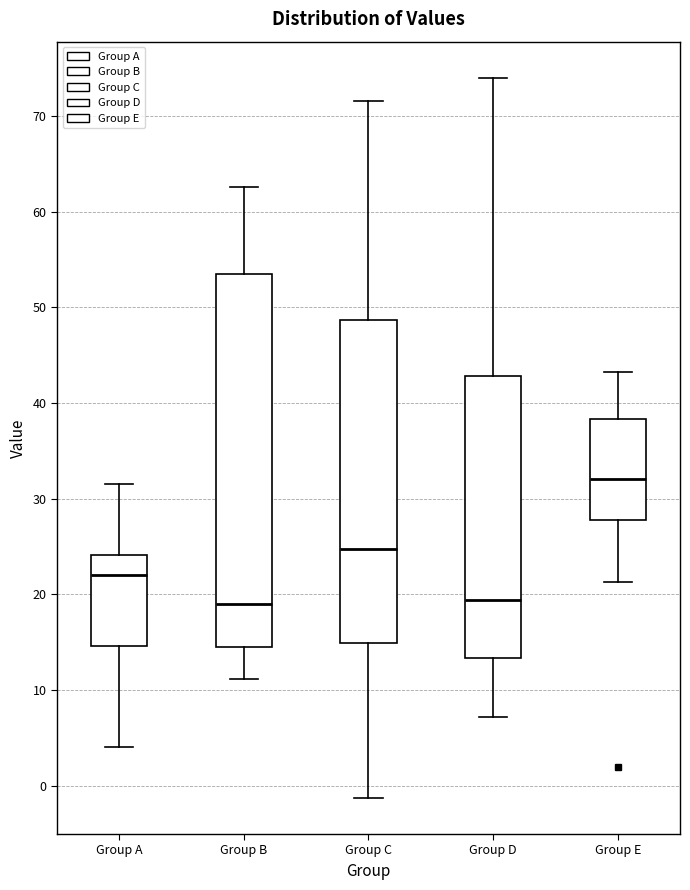

Which box is the tallest, from its lower edge to its upper edge?

Group B